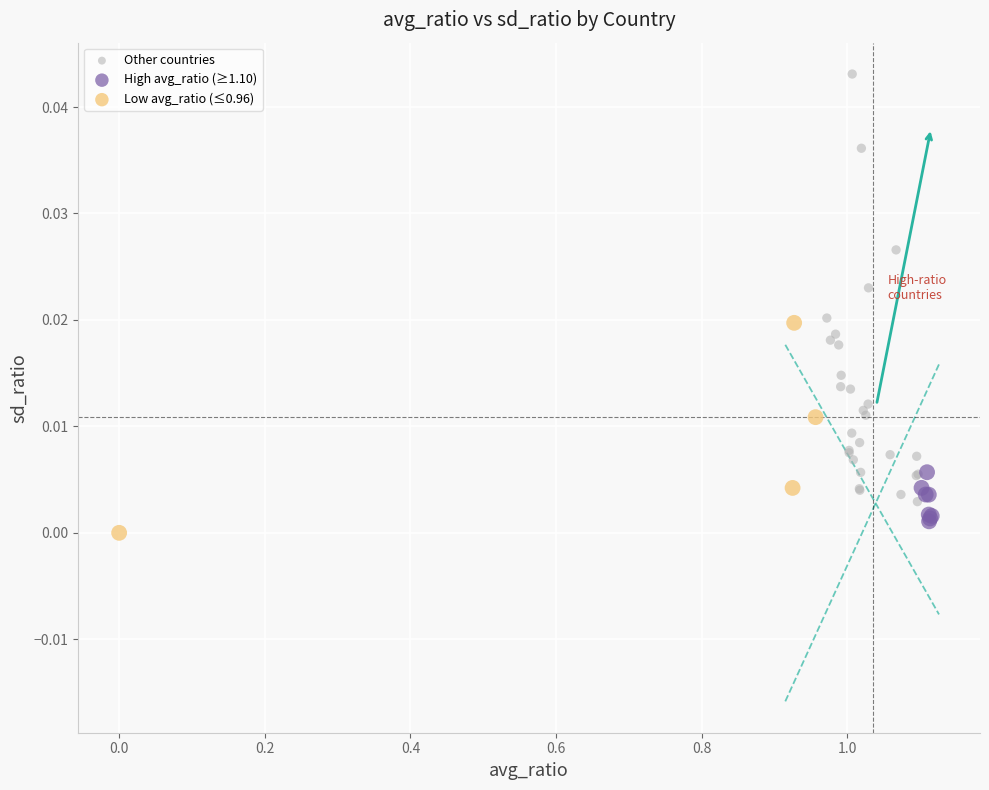

Which series has the largest Y range (max minus min)?

Other countries